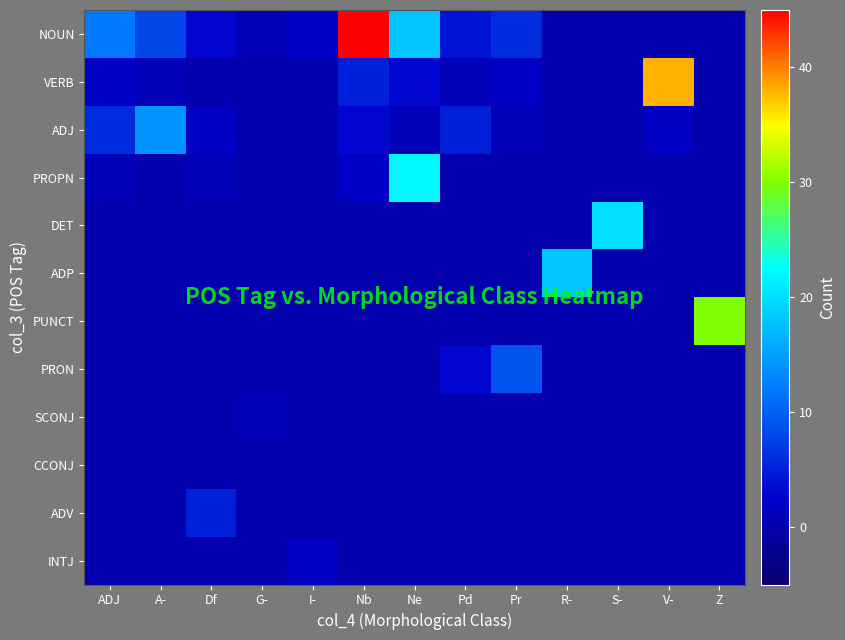

List the series in order of their peak value, highest first.

NOUN, VERB, PUNCT, PROPN, DET, ADP, ADJ, PRON, ADV, INTJ, SCONJ, CCONJ